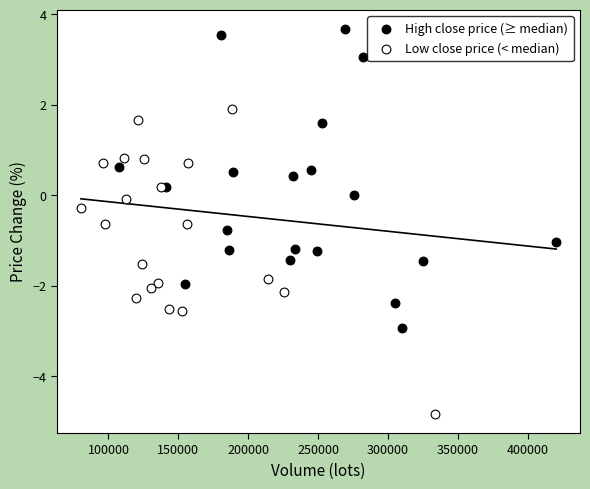

Which series contains the lowest Y value?

Low close price (< median)